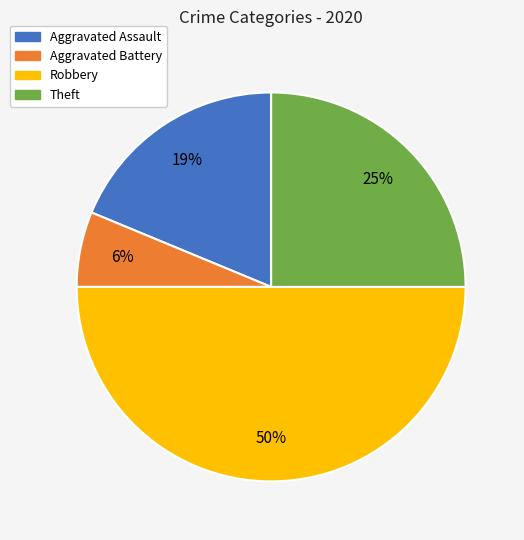

What is the smallest slice in the pie chart?

Aggravated Battery